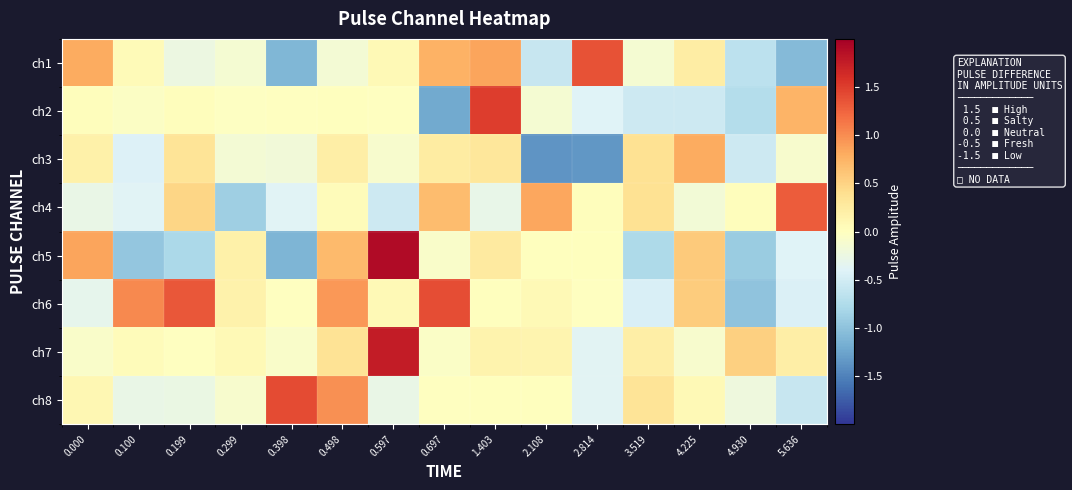

Which series changed the most between 0.000 and 4.225?

ch6